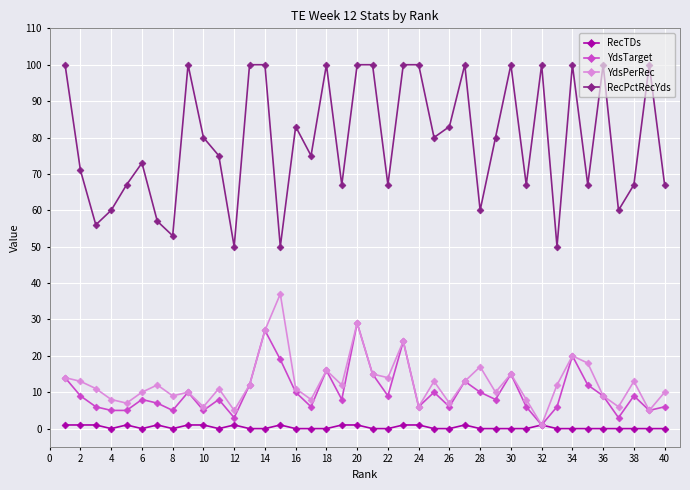

What are all the series names shown in the legend?

RecTDs, YdsTarget, YdsPerRec, RecPctRecYds